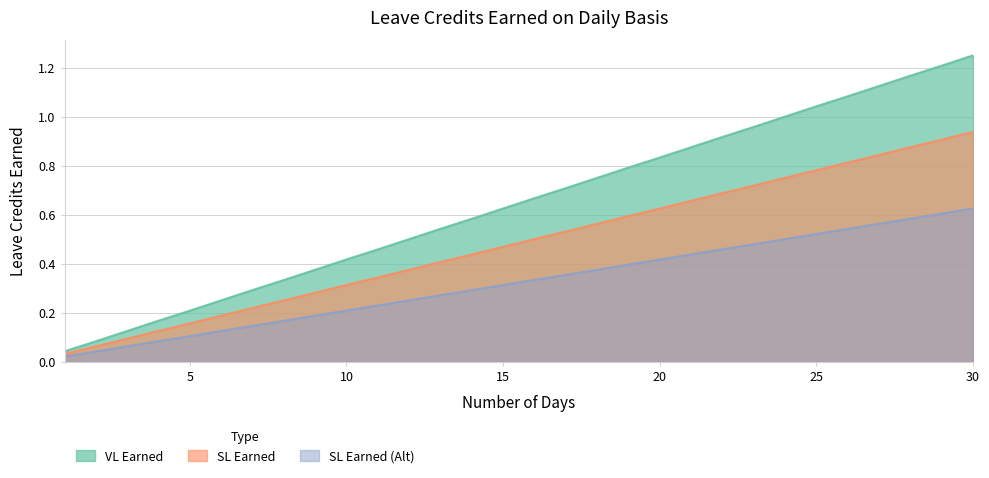

What is the value of the VL Earned point at the 4th from the left?

0.2